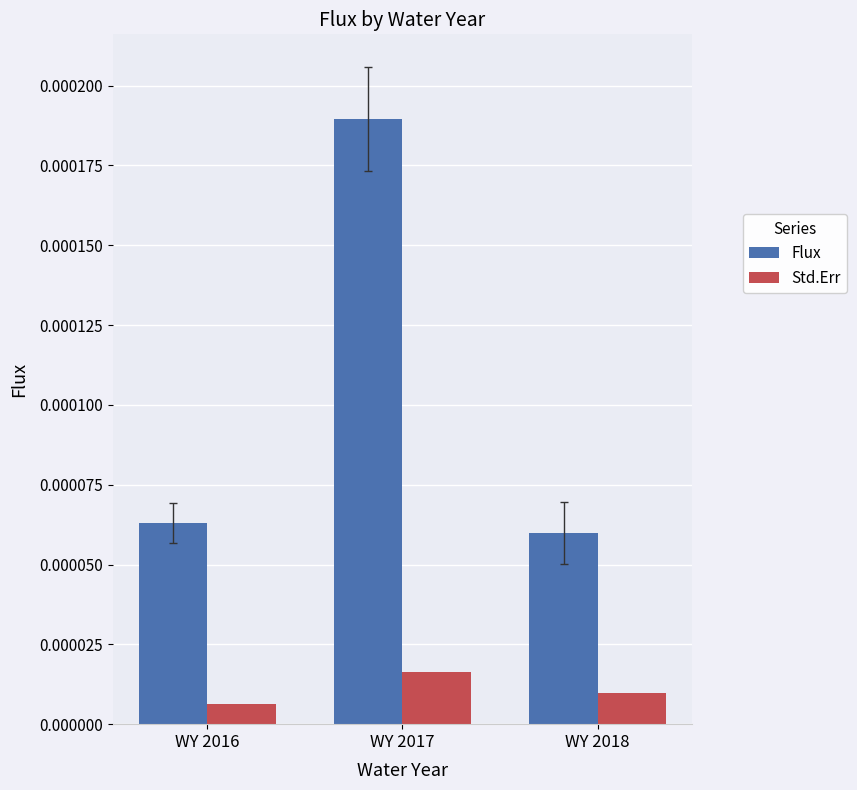

Which category has the lowest value in the Flux series?

WY 2018